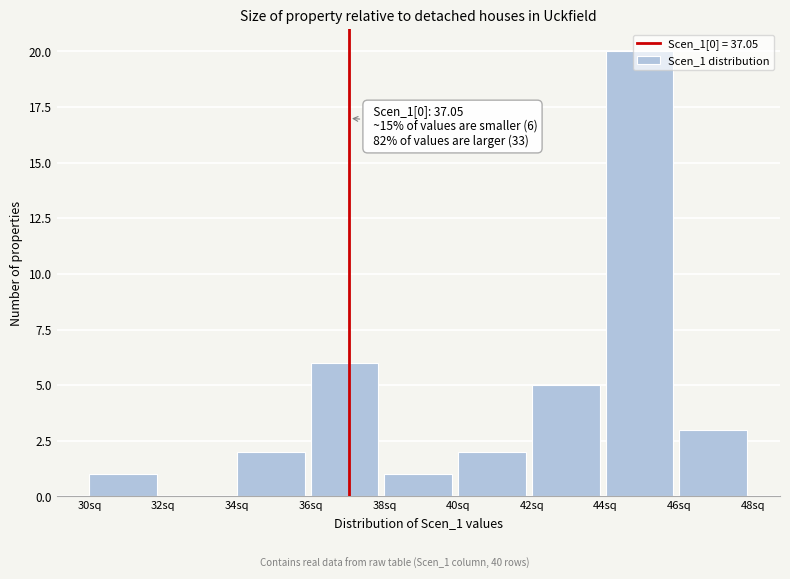

Over which range of the x-axis is the bar tallest?

44 to 46